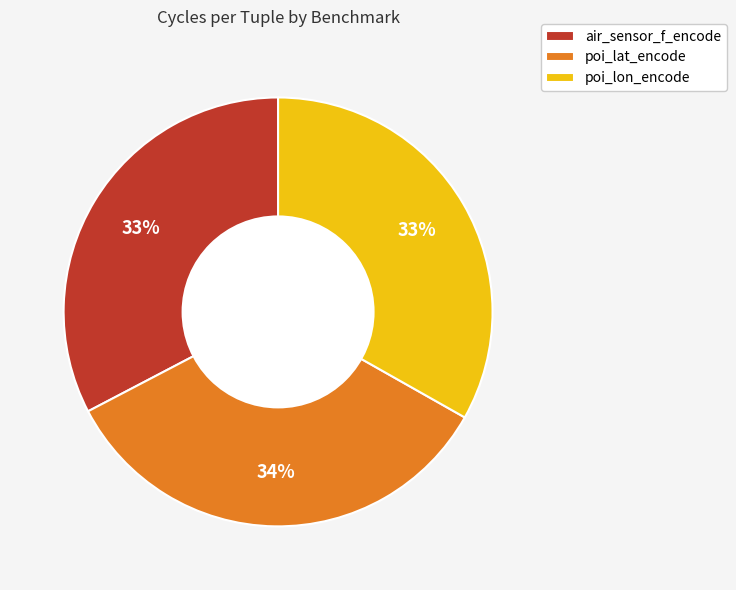

To the nearest percent, what is the difference between the largest and smallest slice percentages?

1%